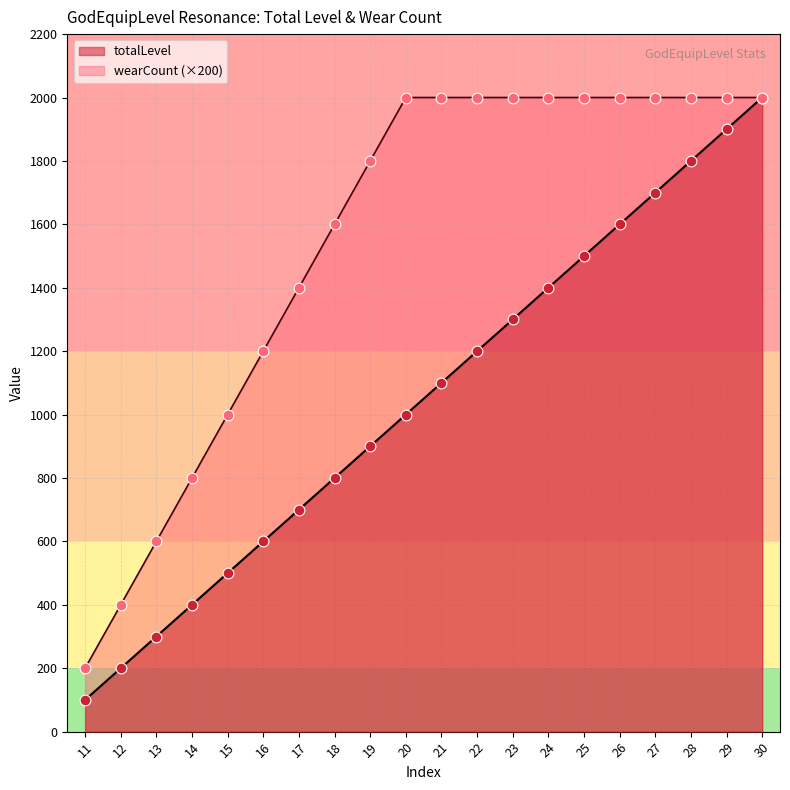

Which series contains the highest Y value?

totalLevel